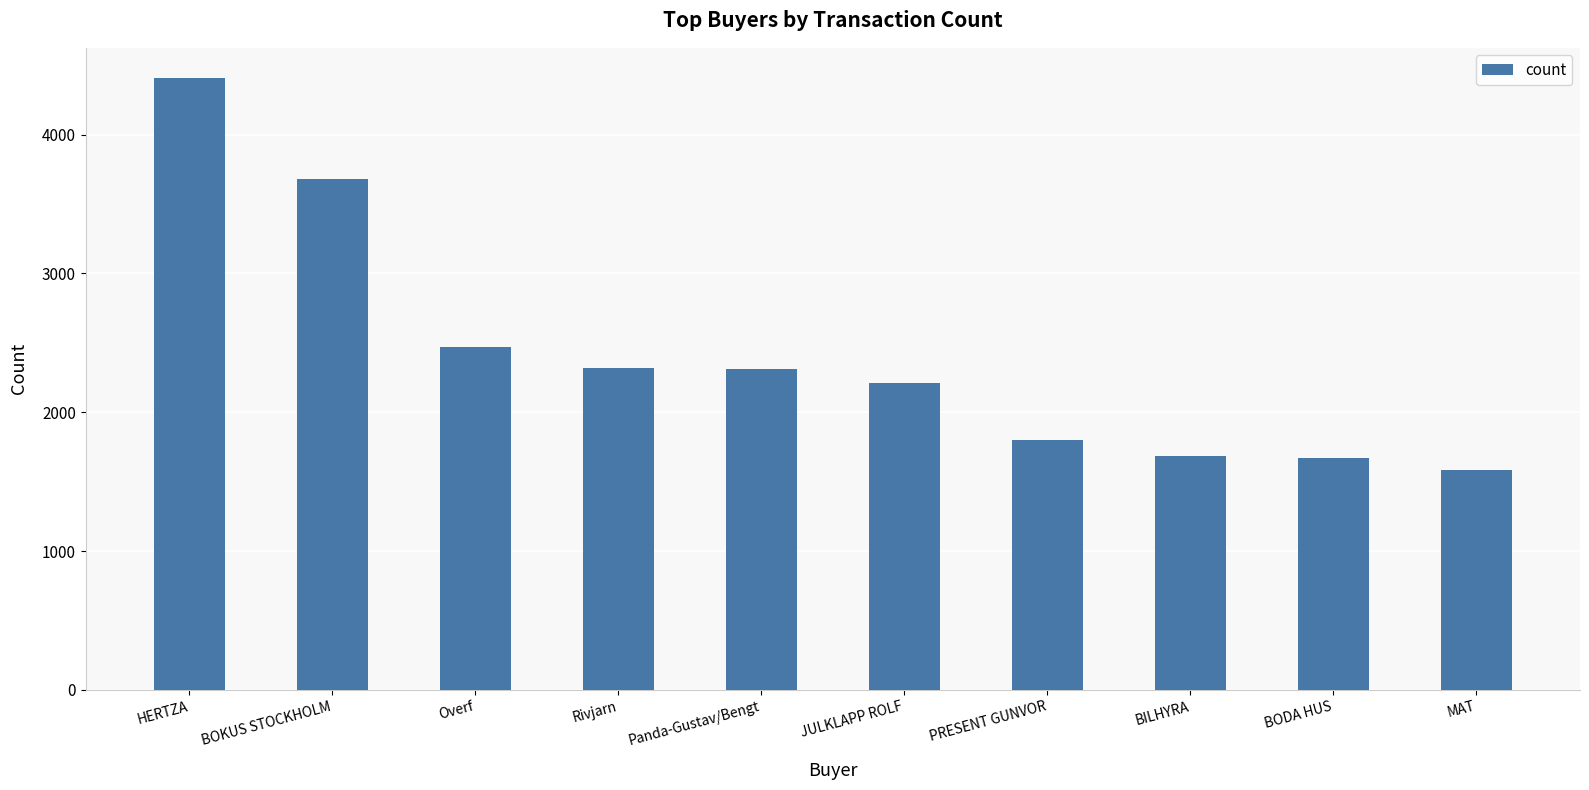

What is the sum of the values at BILHYRA and Panda-Gustav/Bengt?

3994